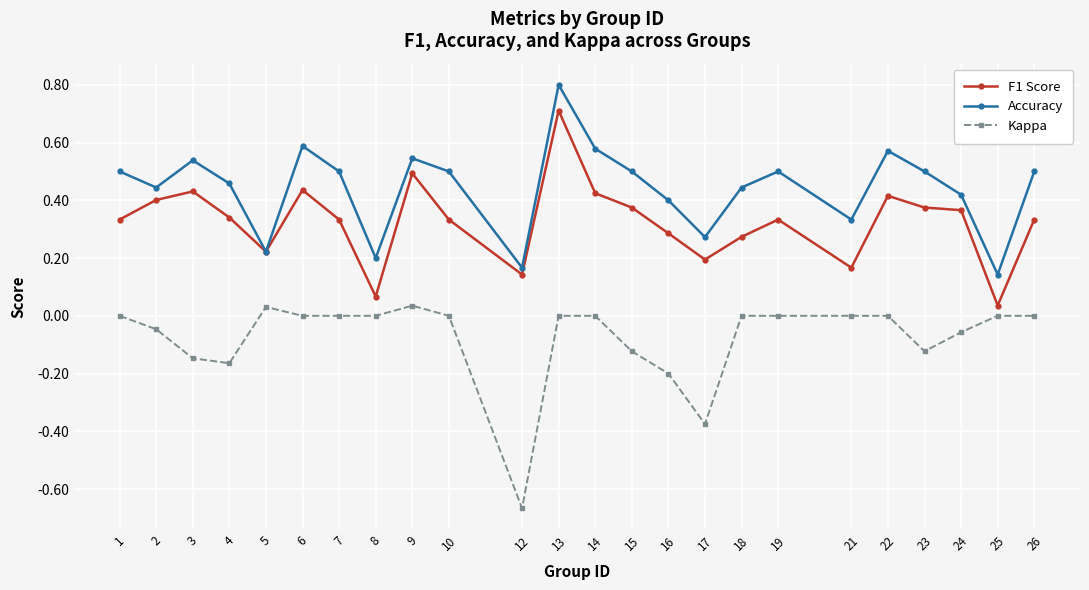

Rank the series at 7 from lowest to highest value.

Kappa, F1 Score, Accuracy